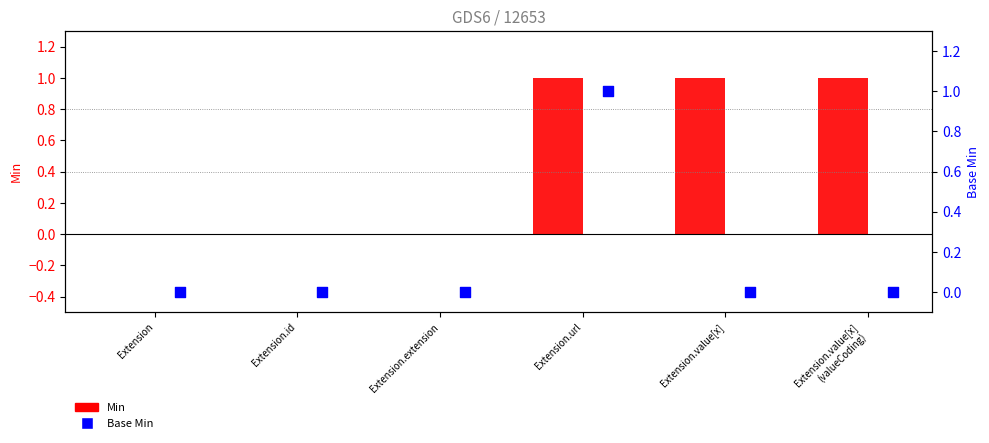

What is the total value across all series at Extension.value[x]
(valueCoding)?

1